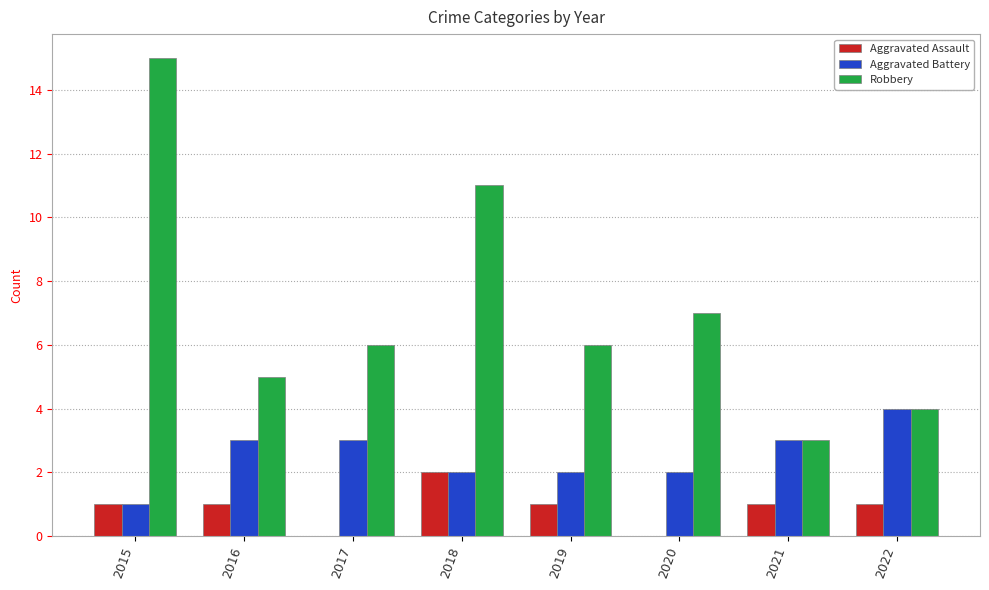

Which category has the highest value across all series?

2015